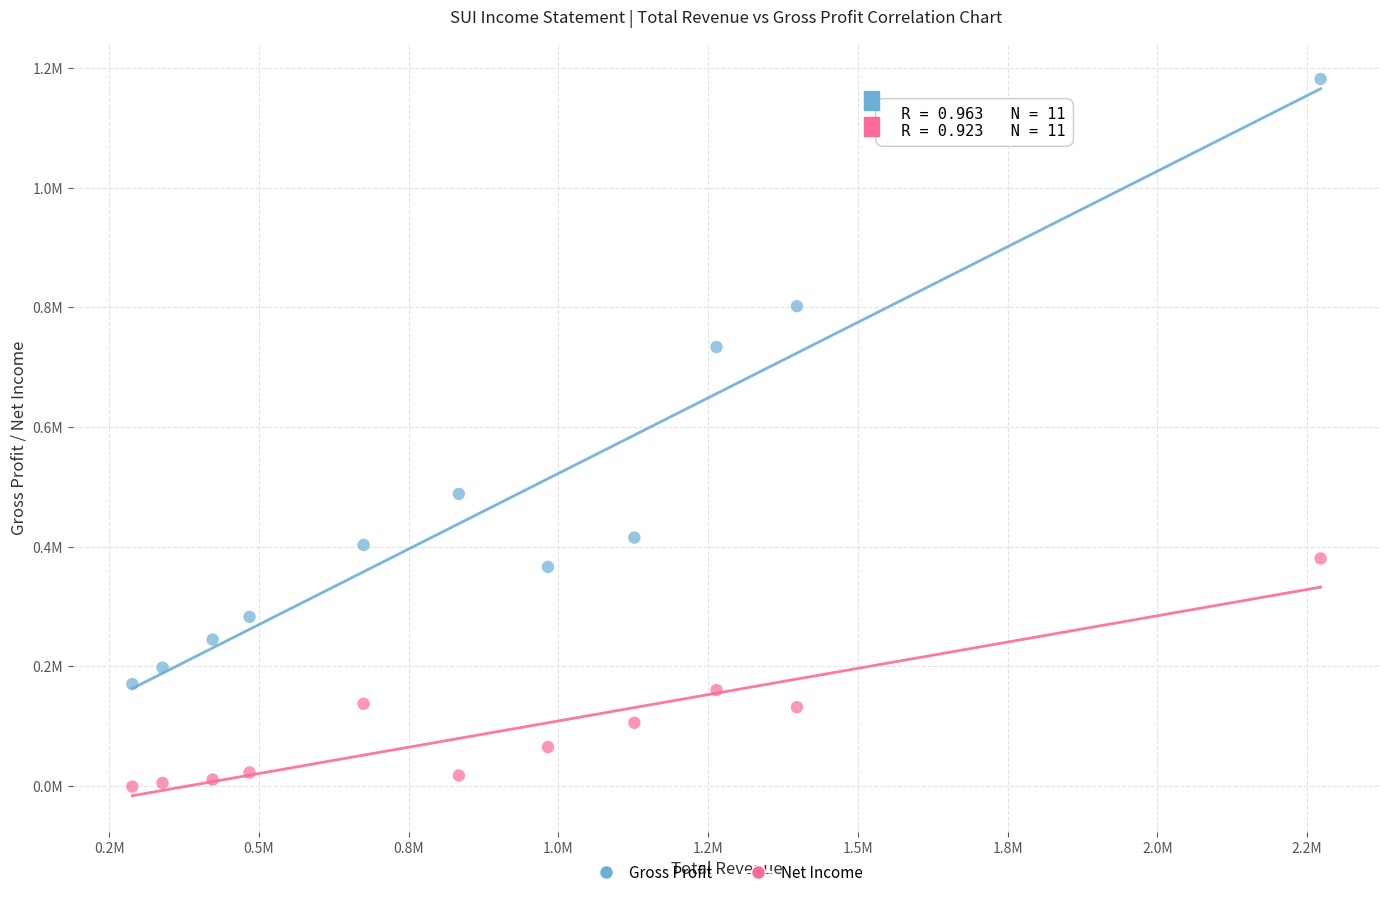

Which series contains the lowest Y value?

Net Income